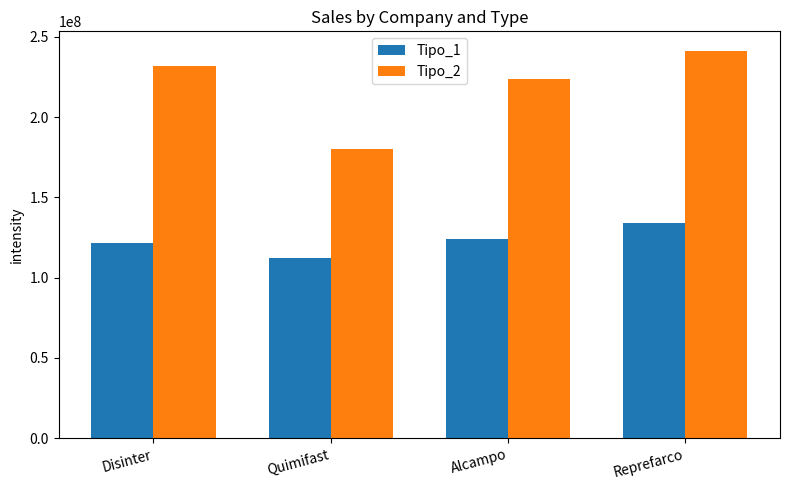

Between Disinter and Alcampo, which series saw the biggest shift?

Tipo_2